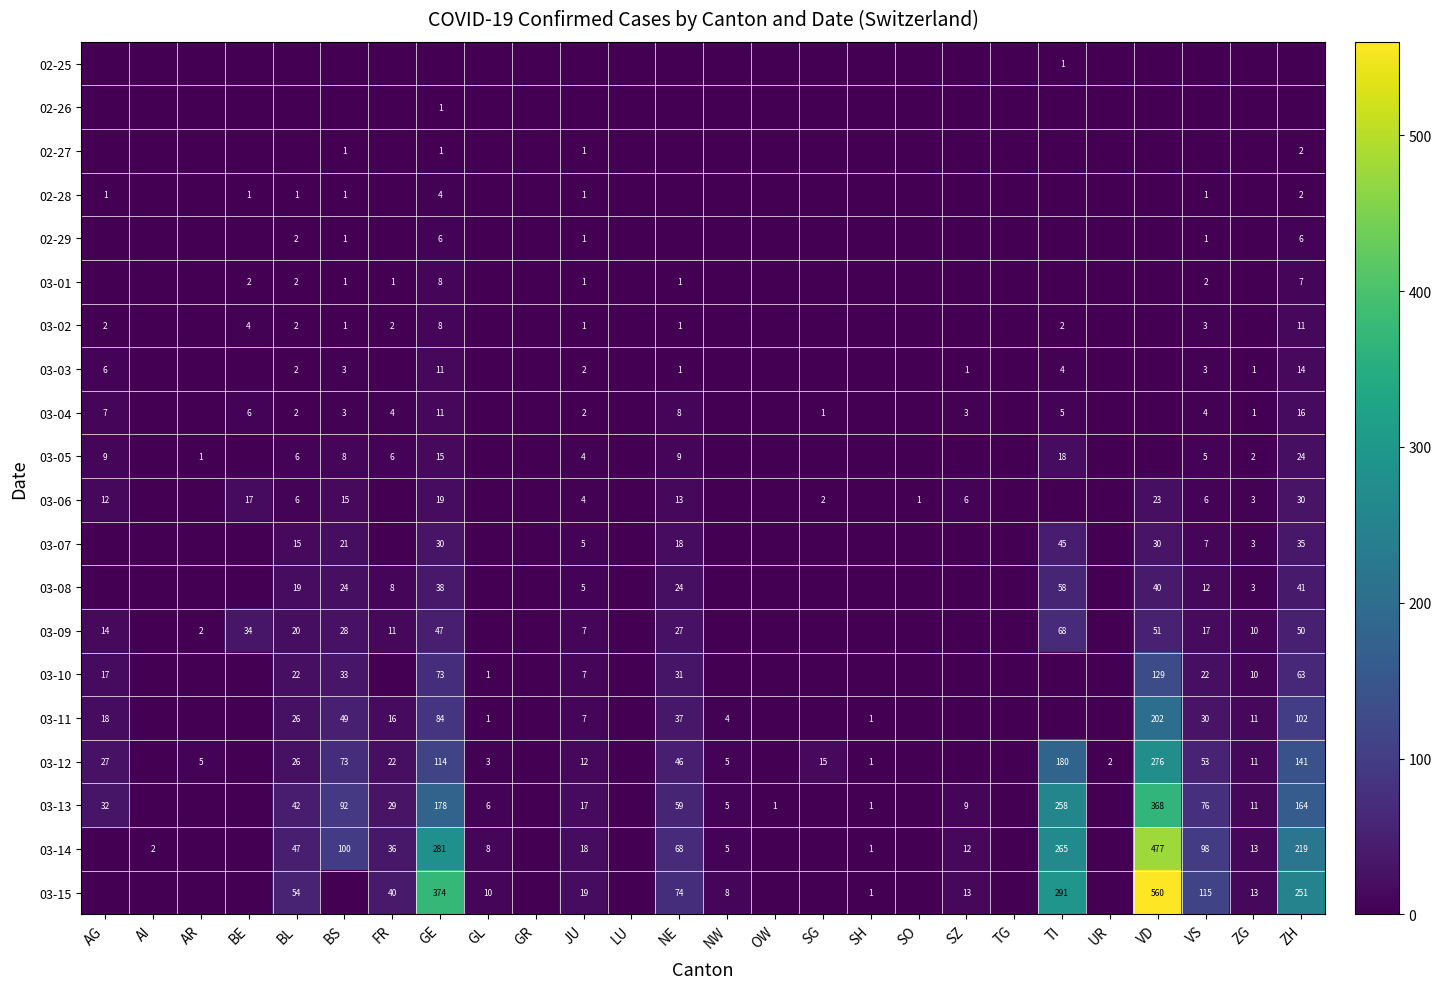

List the series in order of their peak value, highest first.

03-15, 03-14, 03-13, 03-12, 03-11, 03-10, 03-09, 03-08, 03-07, 03-06, 03-05, 03-04, 03-03, 03-02, 03-01, 02-29, 02-28, 02-27, 02-25, 02-26